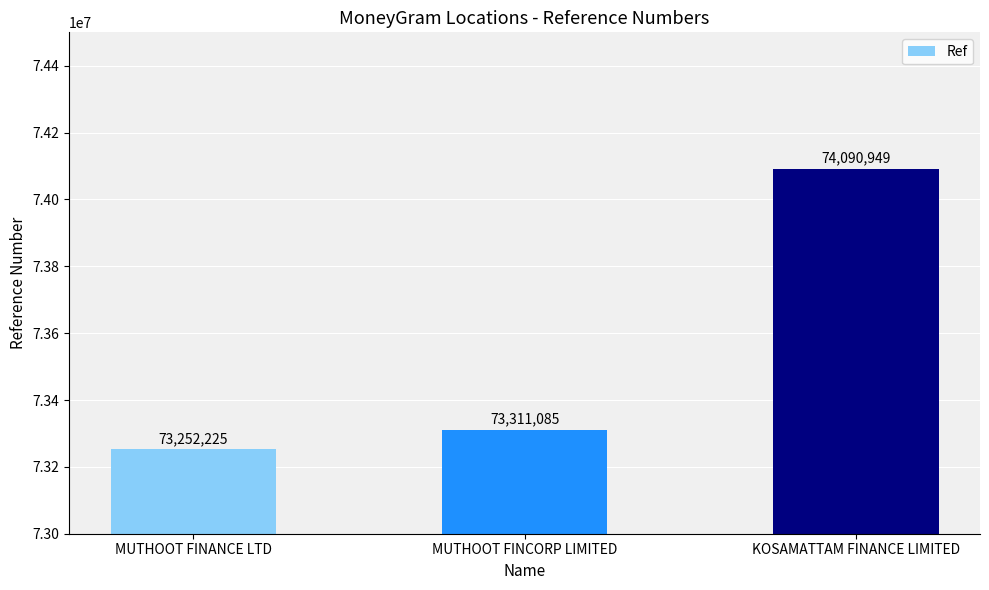

What is the label of the 2nd bar from the right?

MUTHOOT FINCORP LIMITED